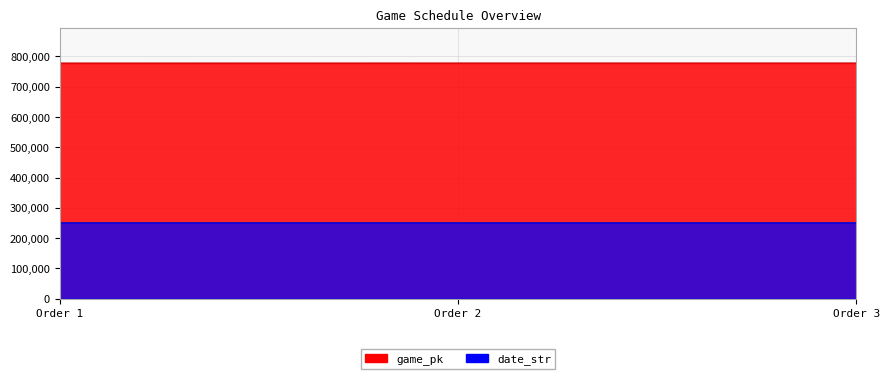

Between Order 1 and Order 2, which is larger?

Order 2